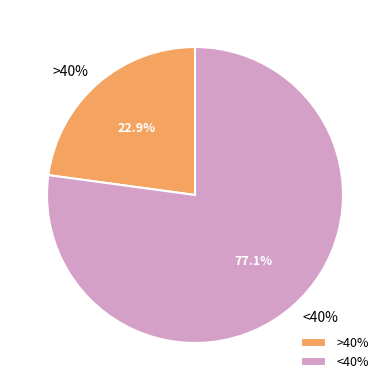

Combined, do >40% and <40% account for over 50%?

Yes